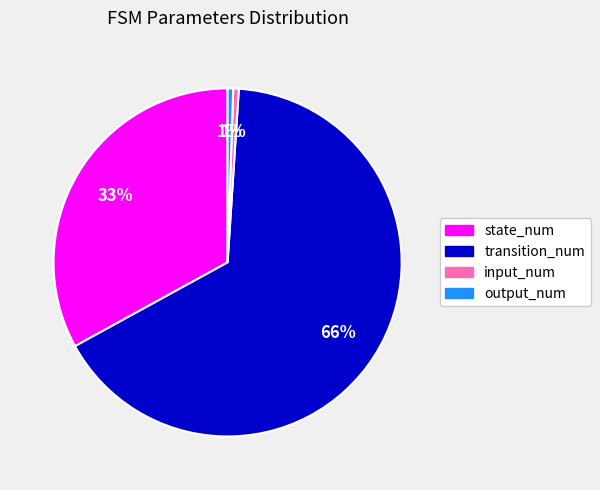

To the nearest percent, what is the average slice percentage?

25%